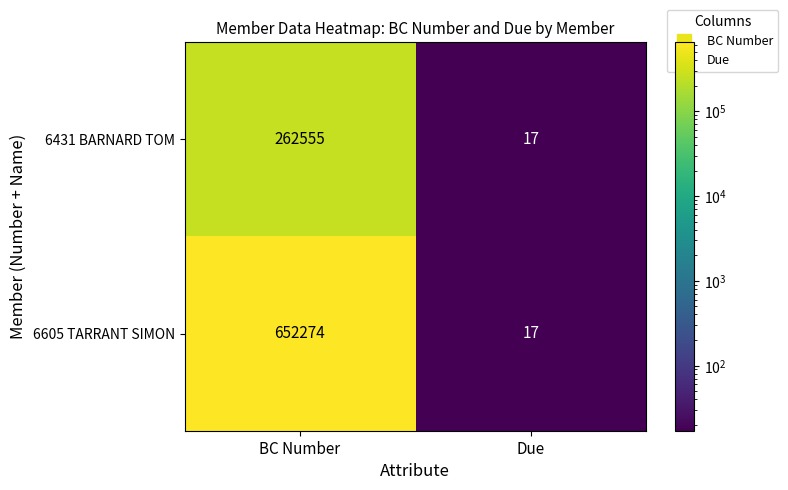

Rank the series by their maximum value, from lowest to highest.

6431 BARNARD TOM, 6605 TARRANT SIMON